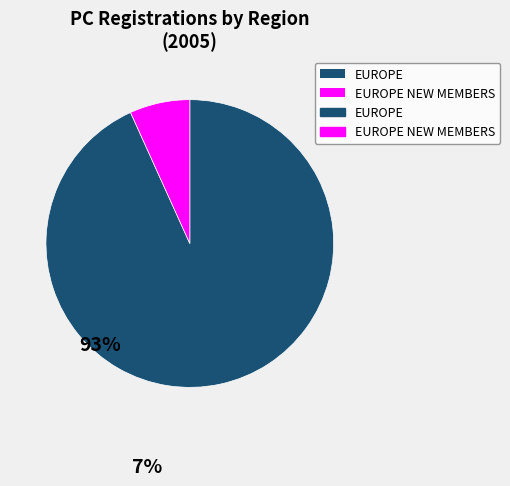

Is there a majority slice in this chart?

Yes